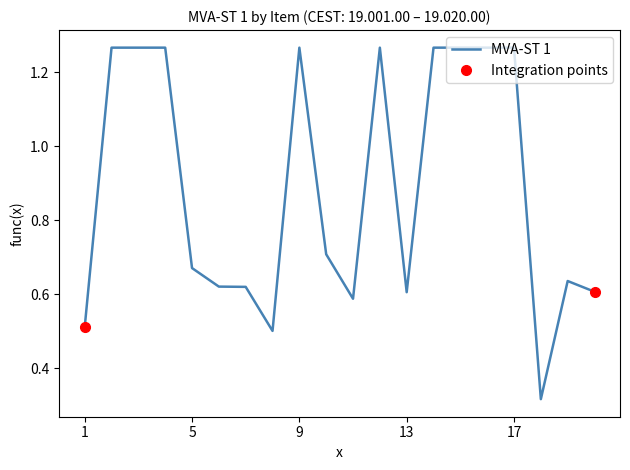

What is the change in value from 10 to 15?

+0.6